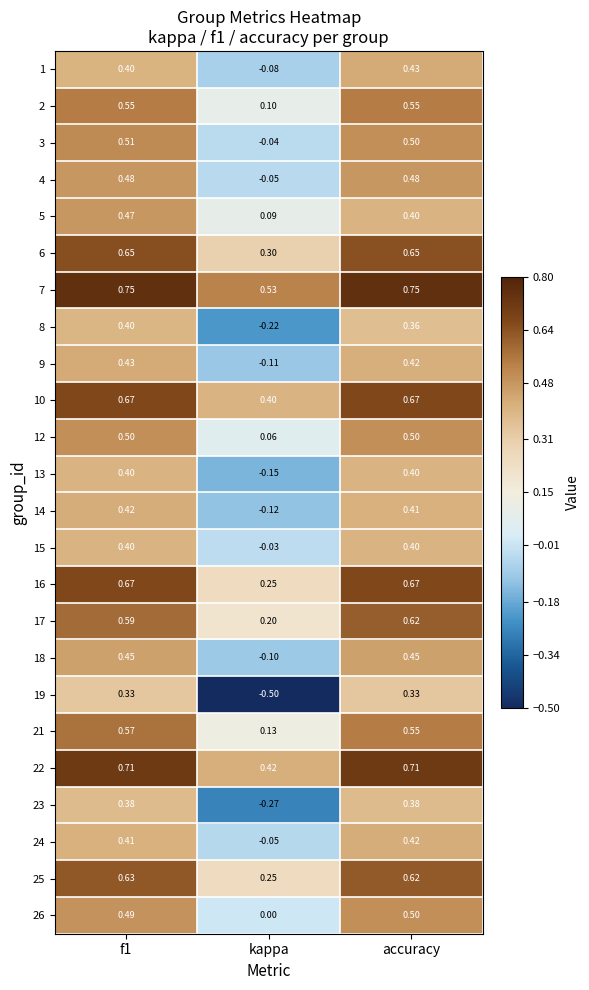

Is the value of 1 at accuracy greater than the value of 9 at kappa?

Yes